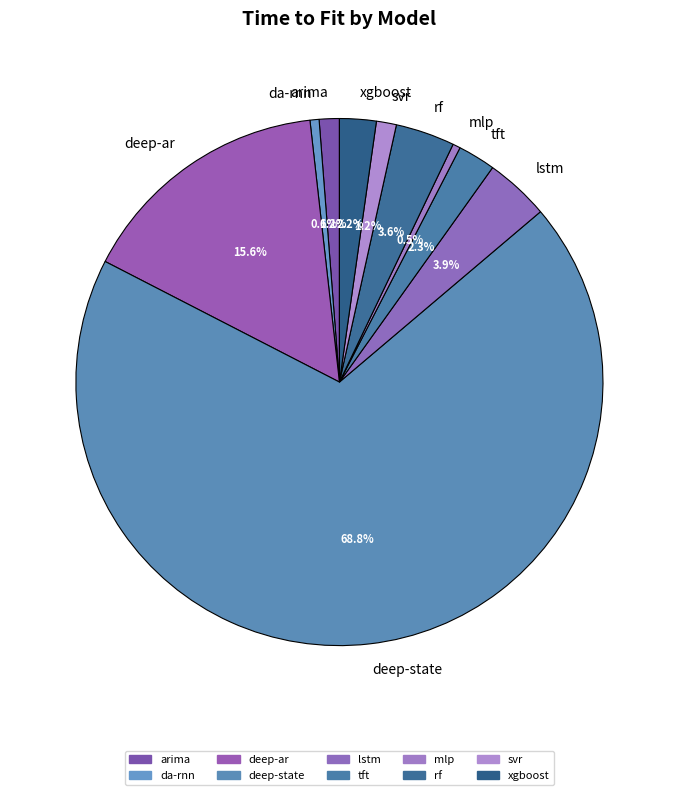

How many slices are in this pie chart?

10